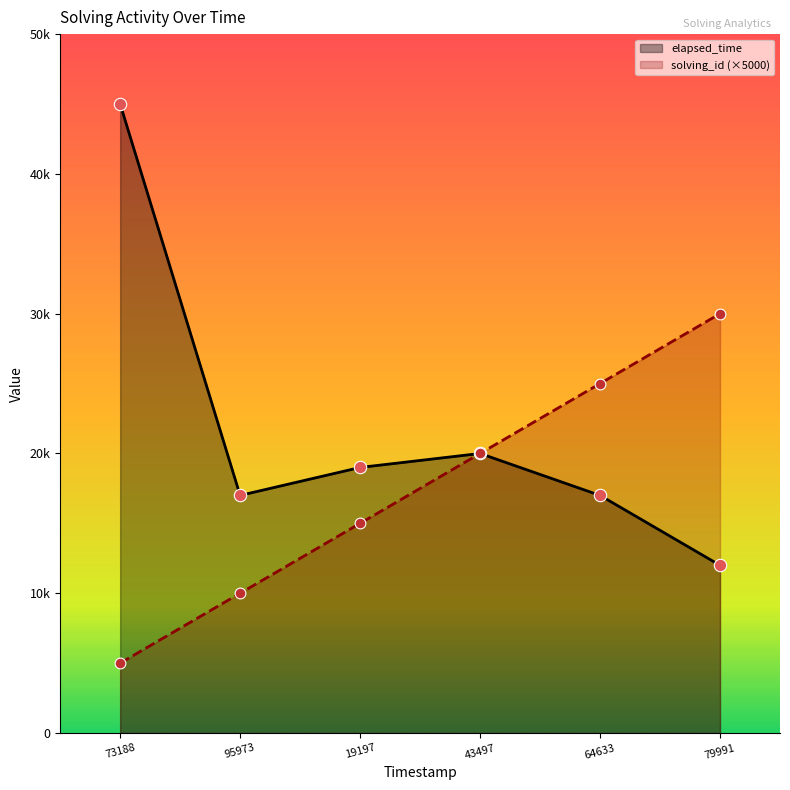

Which series has the largest total across all categories?

elapsed_time